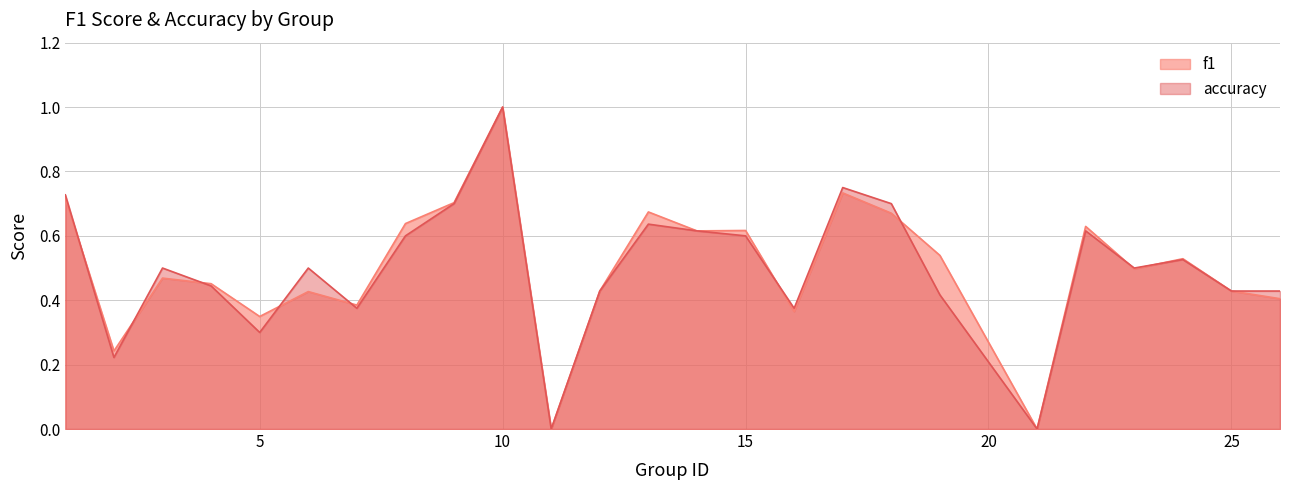

Is the value of accuracy at 24 greater than the value of f1 at 11?

Yes